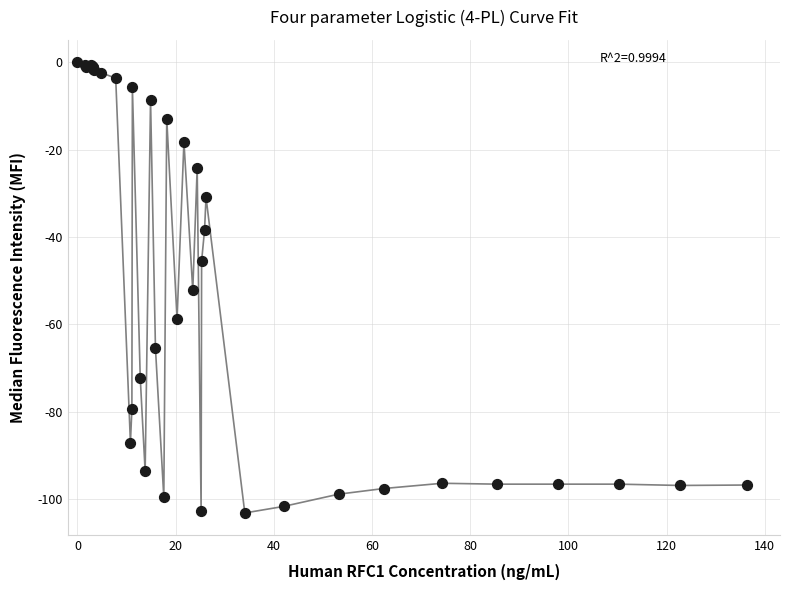

What Y value in the scatter plot is closest to -51?

-52.2